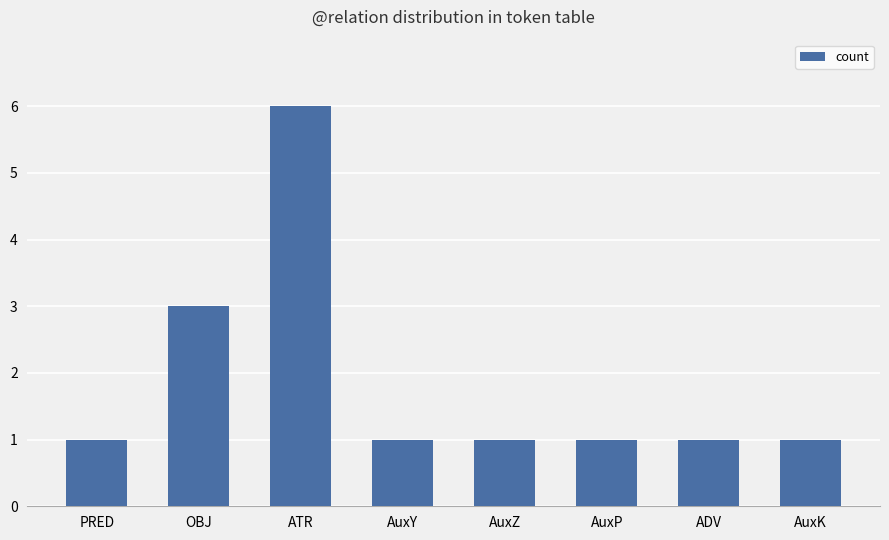

Is it true that the value at ADV is 2?

False